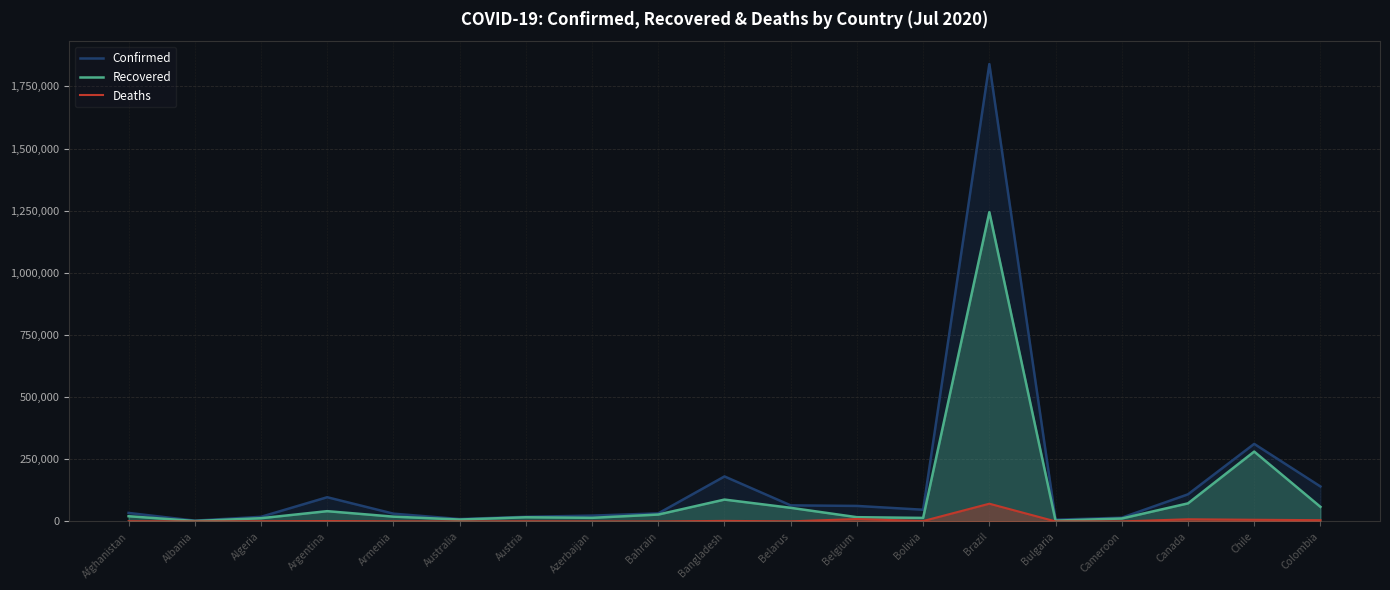

At how many categories does at least one series exceed 1317648?

1